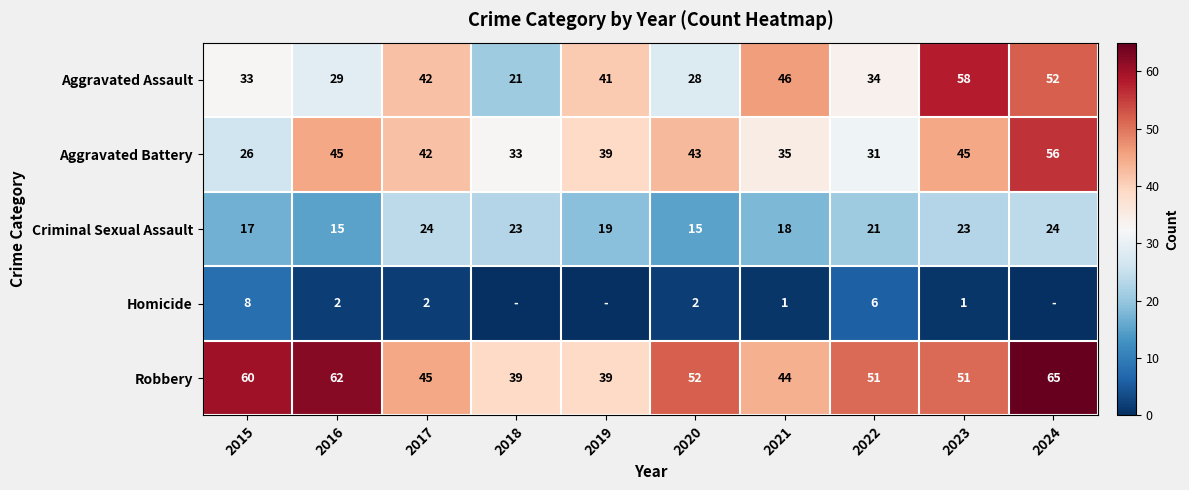

Between 2016 and 2023, which is larger?

2023